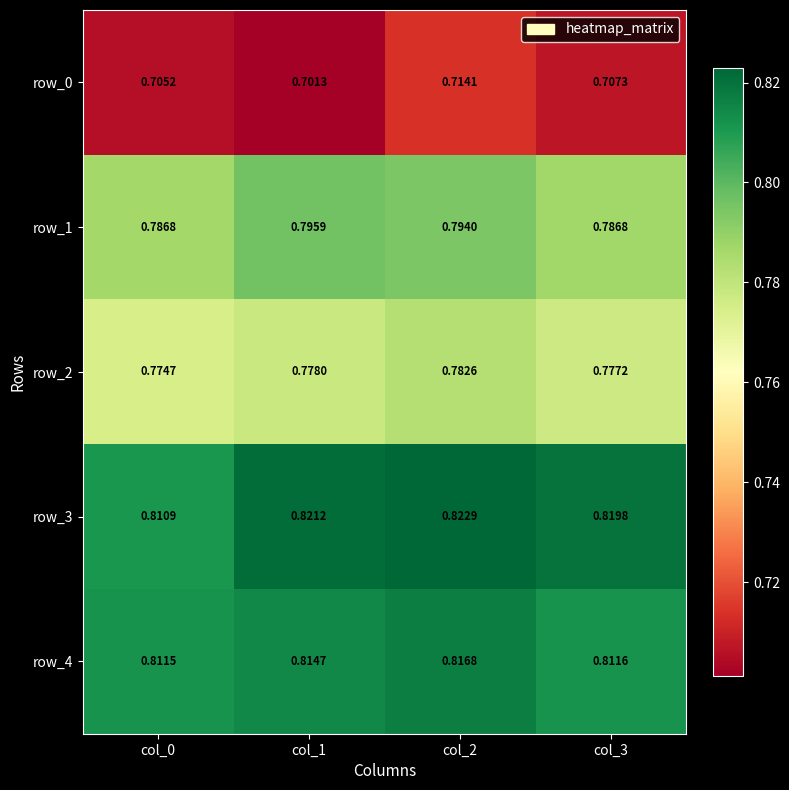

How many row_4 values are between 0 and 1?

4